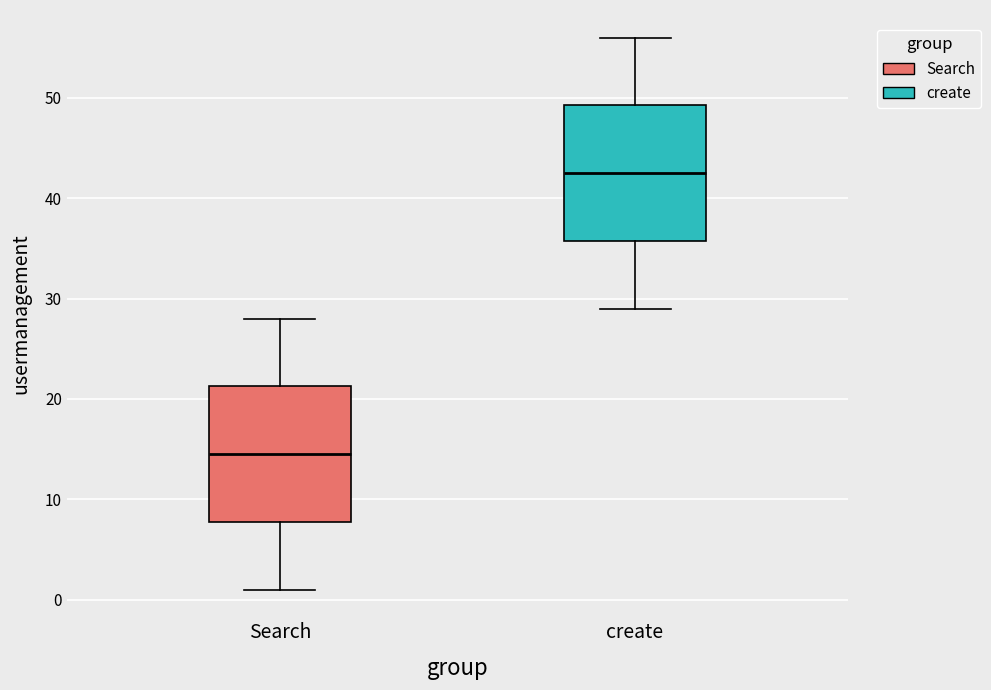

Reading left to right, transcribe this box plot: for each box, give where its median line is, the range the box spans, and where its two whiskers end, as read against the y-axis. The values are not printed on the chart, so give them approximately, as read against the axis.

Search: median 15, box 8 to 21, whiskers 1 to 28
create: median 43, box 36 to 49, whiskers 29 to 56